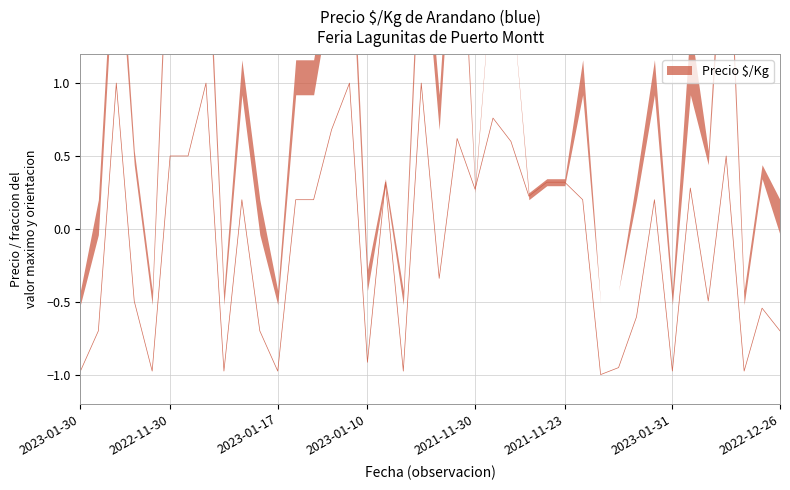

How many values are above zero?

22